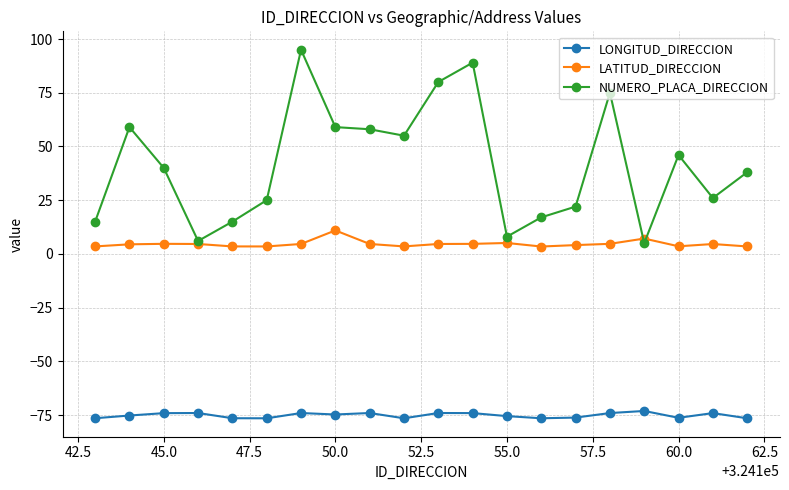

How many lines are shown in the chart?

3